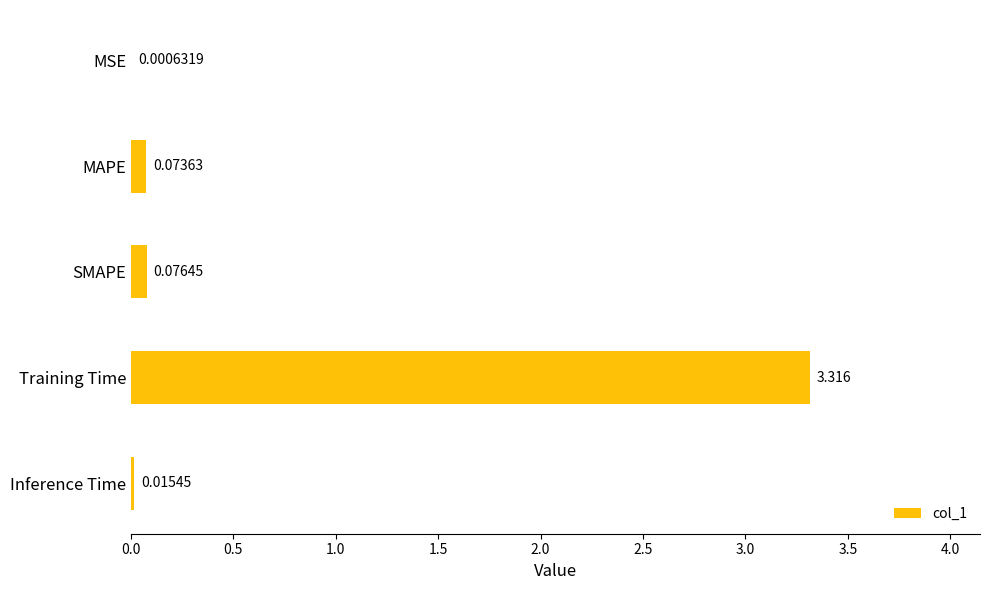

At which label is the value closest to 1?

SMAPE